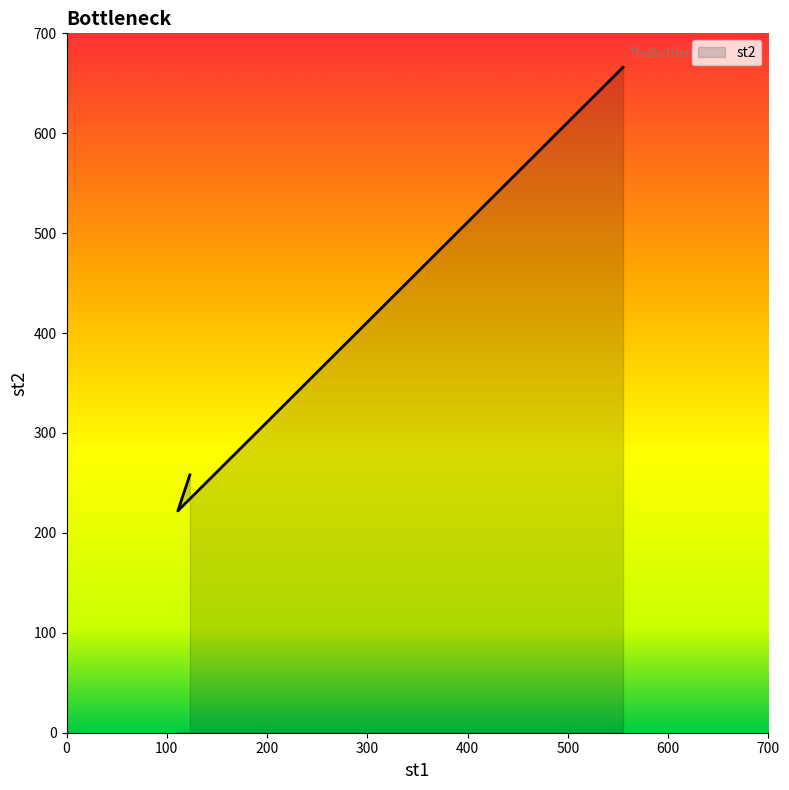

How many lines are shown in the chart?

1